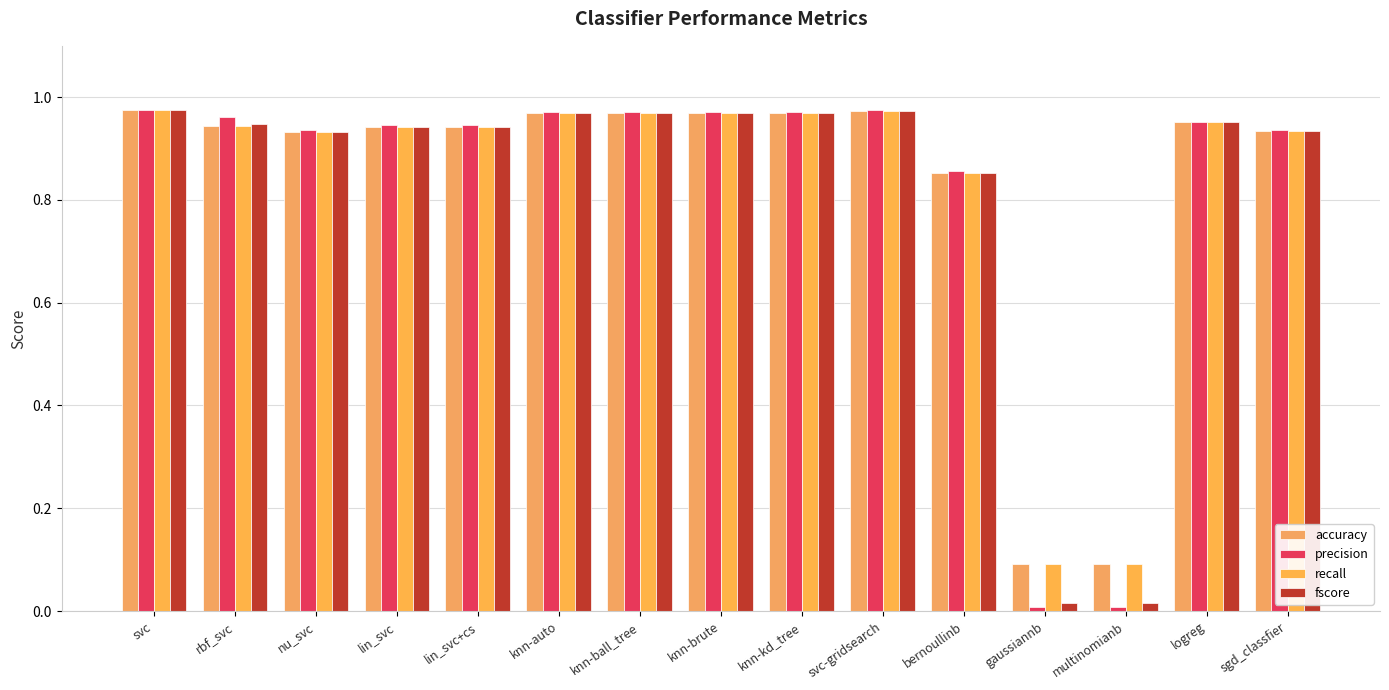

What is the sum of the precision values at knn-brute and svc?

1.9